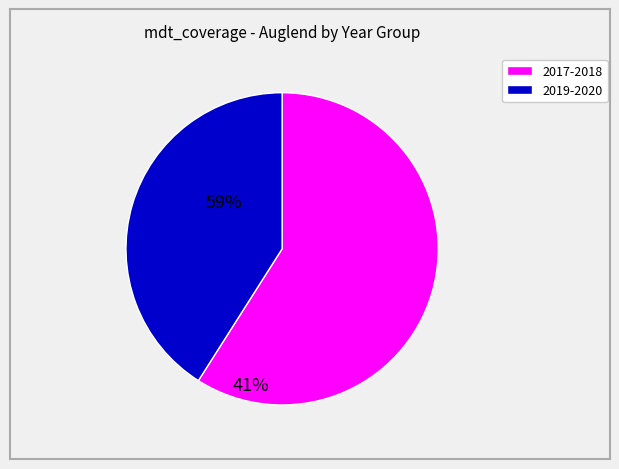

Is there any slice that represents more than half of the pie?

Yes